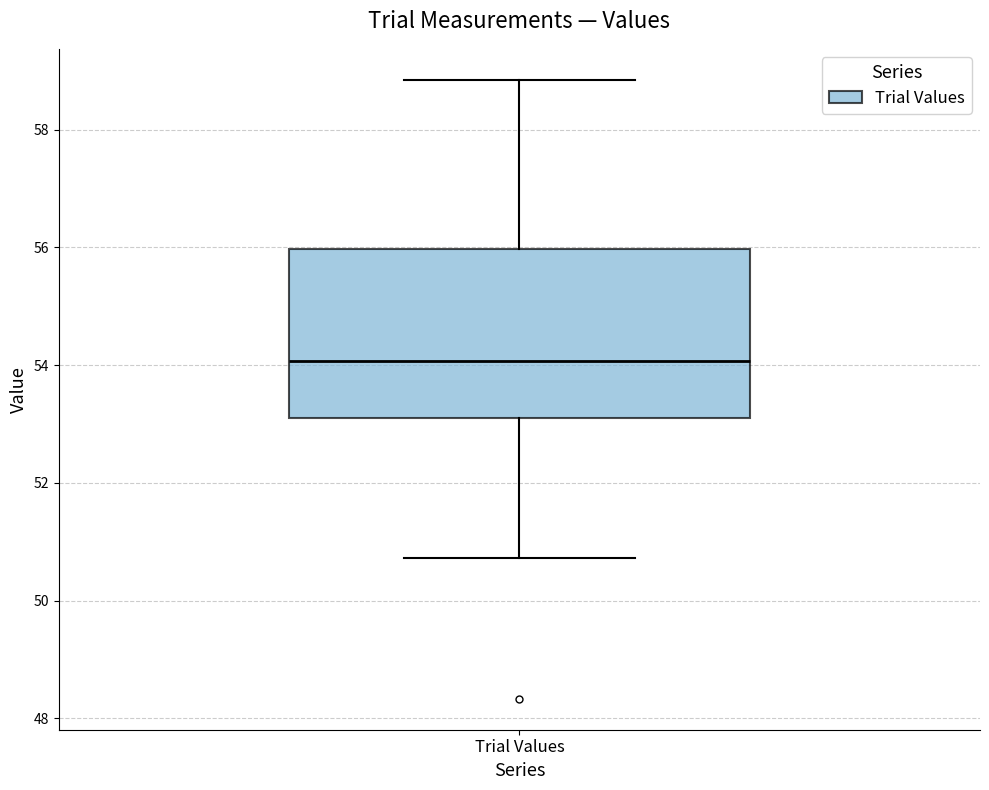

Transcribe this box plot: give where the median line is, the range the box spans, and where the two whiskers end, as read against the y-axis. The values are not printed on the chart, so give them approximately, as read against the axis.

median 54.0, box 53.2 to 56.0, whiskers 50.8 to 58.8